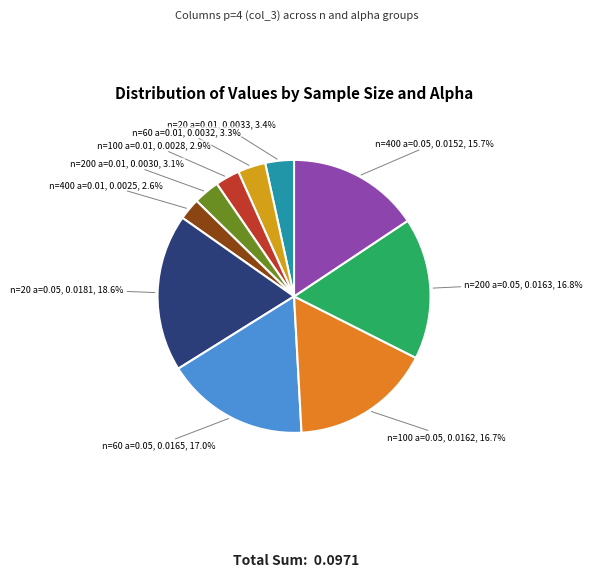

Is the sum of n=400 a=0.01 and n=200 a=0.05 greater than half?

No